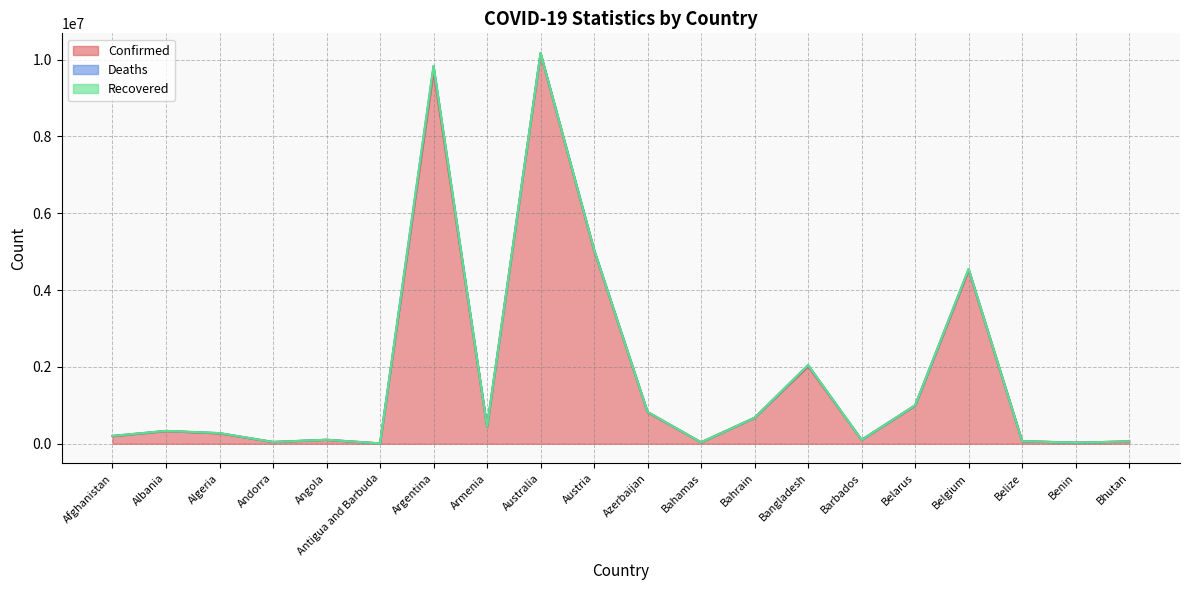

Rank the categories by Confirmed value from lowest to highest.

Antigua and Barbuda, Benin, Bahamas, Andorra, Bhutan, Belize, Barbados, Angola, Afghanistan, Algeria, Albania, Armenia, Bahrain, Azerbaijan, Belarus, Bangladesh, Belgium, Austria, Argentina, Australia